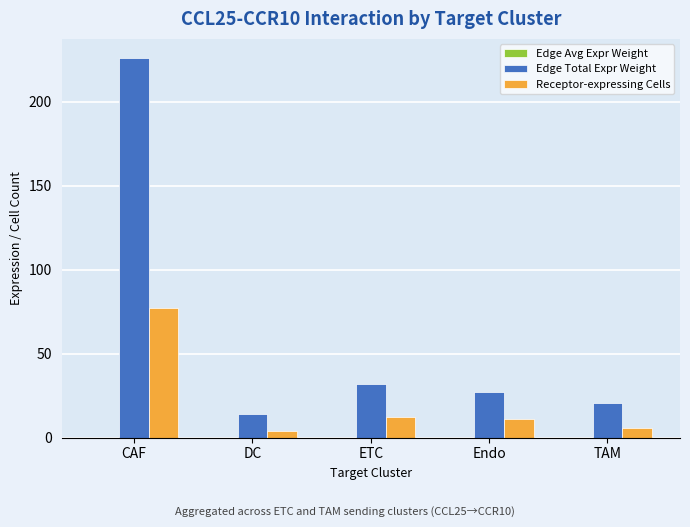

What is the total value across all series at TAM?

26.6